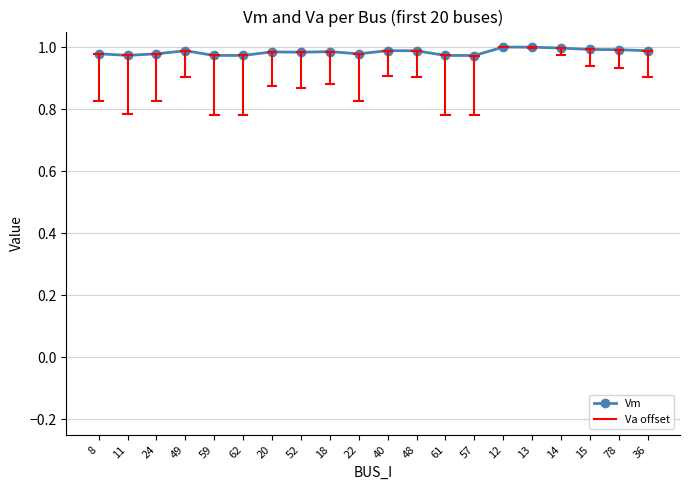

Is it true that the value at 78 is 0.6?

False